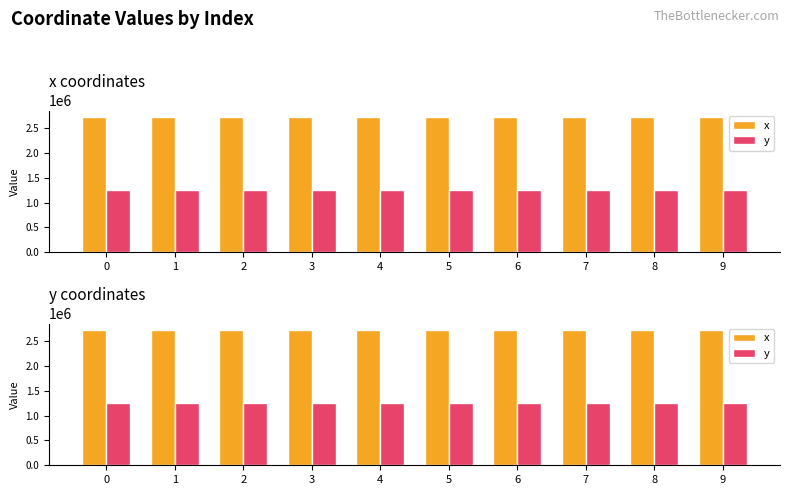

True or false: y has a value of 629097.8 at 7.

False